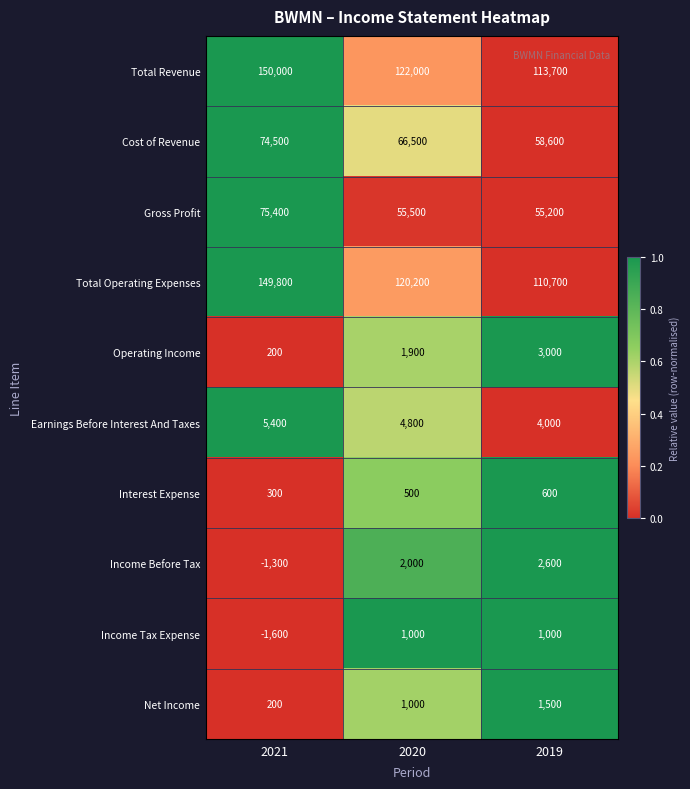

Which category has the lowest value in the Net Income series?

2021